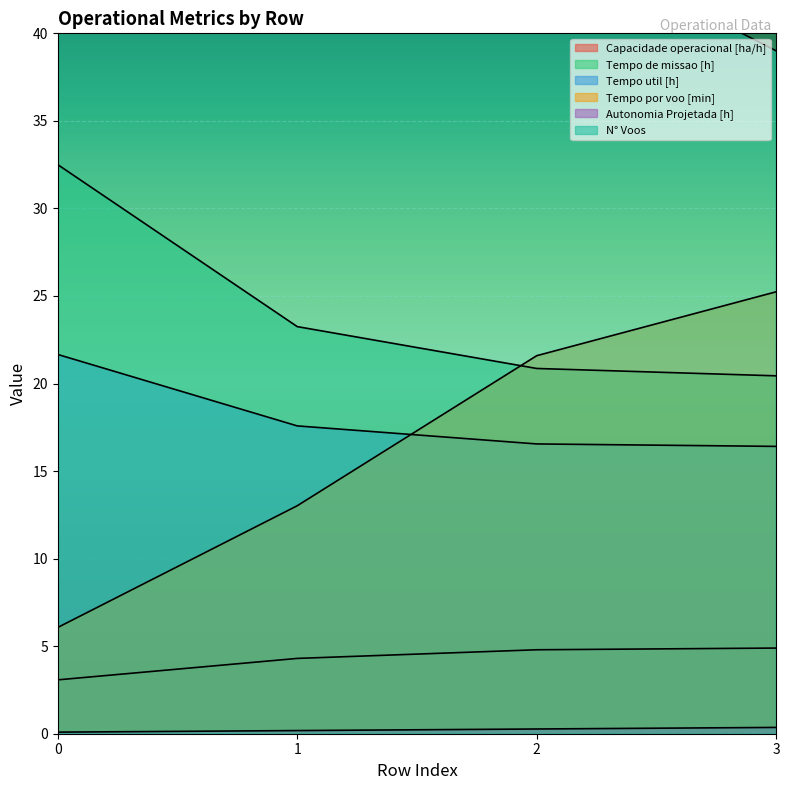

What is the difference between the second highest and second lowest values in the Tempo de missao [h] series?

2.4